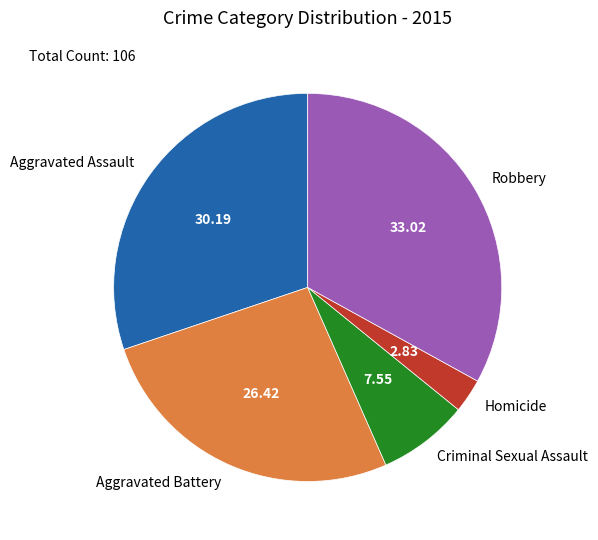

What is the ratio of the value at Aggravated Assault to the value at Aggravated Battery?

1.1